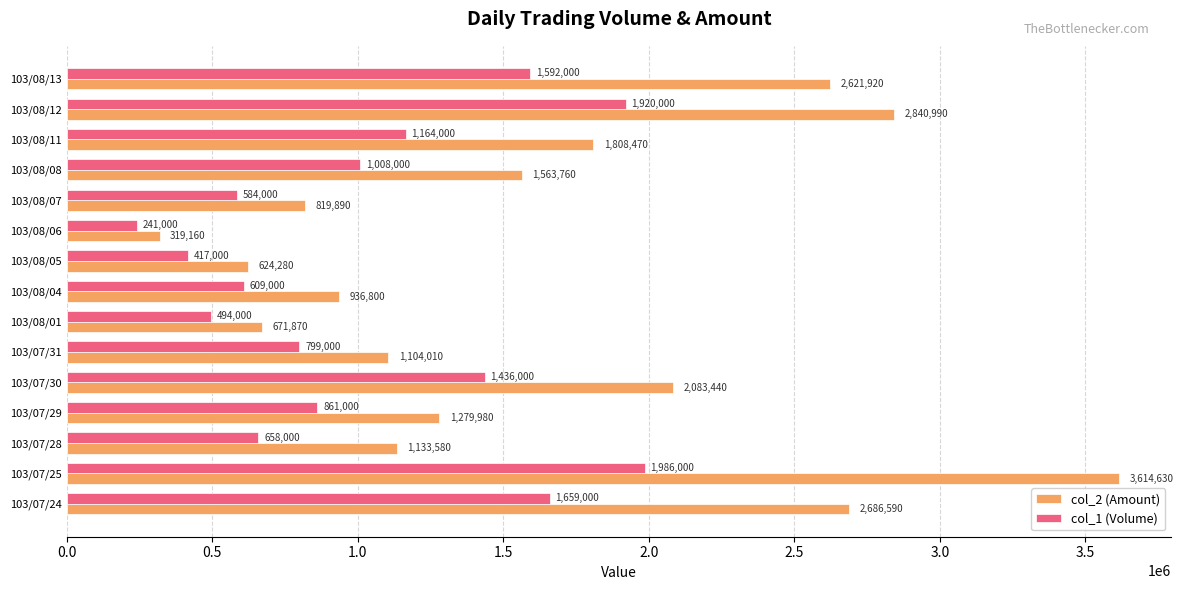

At which label does col_2 (Amount) reach its peak?

103/07/25